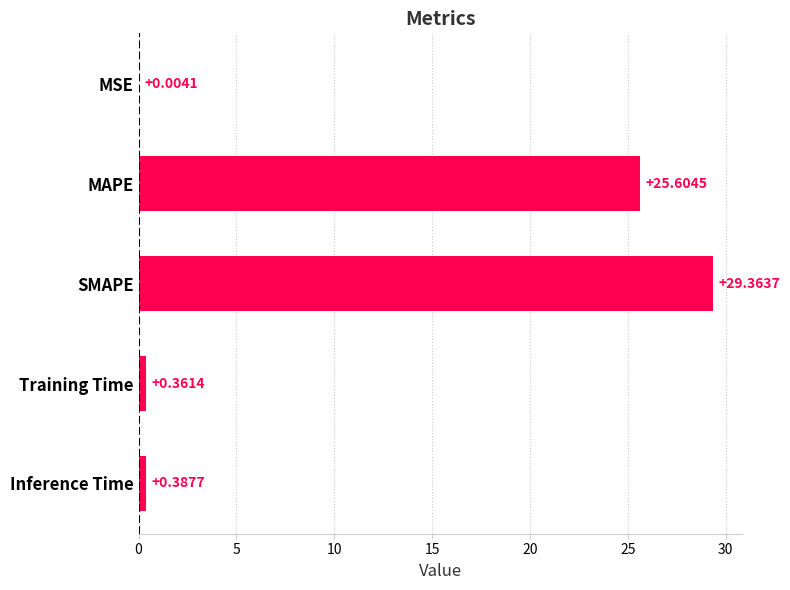

What is the sum of all values?

55.7